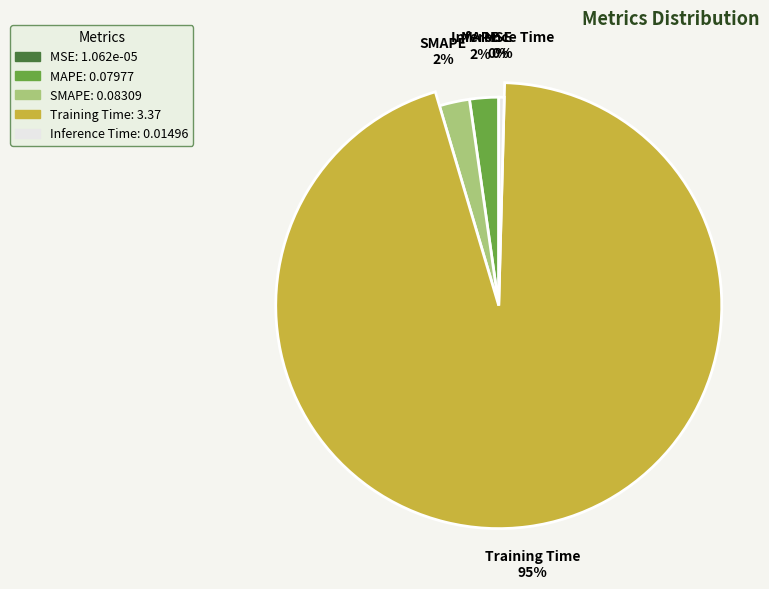

Rank the categories by value from highest to lowest.

Training Time, SMAPE, MAPE, Inference Time, MSE